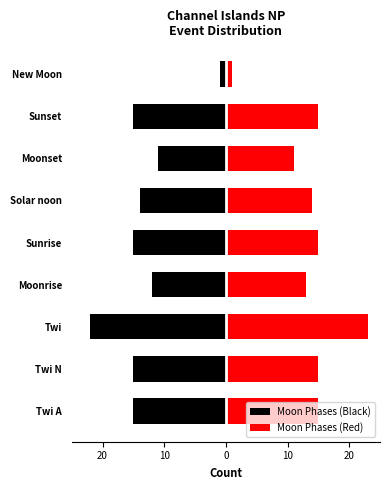

Reading left to right, extract all data points from this chart.

Moon Phases (Black): -15	-15	-22	-12	-15	-14	-11	-15	-1
Moon Phases (Red): 15	15	23	13	15	14	11	15	1